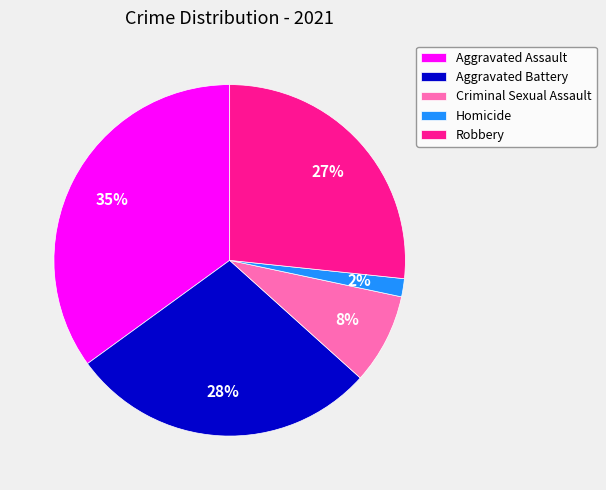

Do Aggravated Battery and Criminal Sexual Assault together represent more than half of the pie?

No